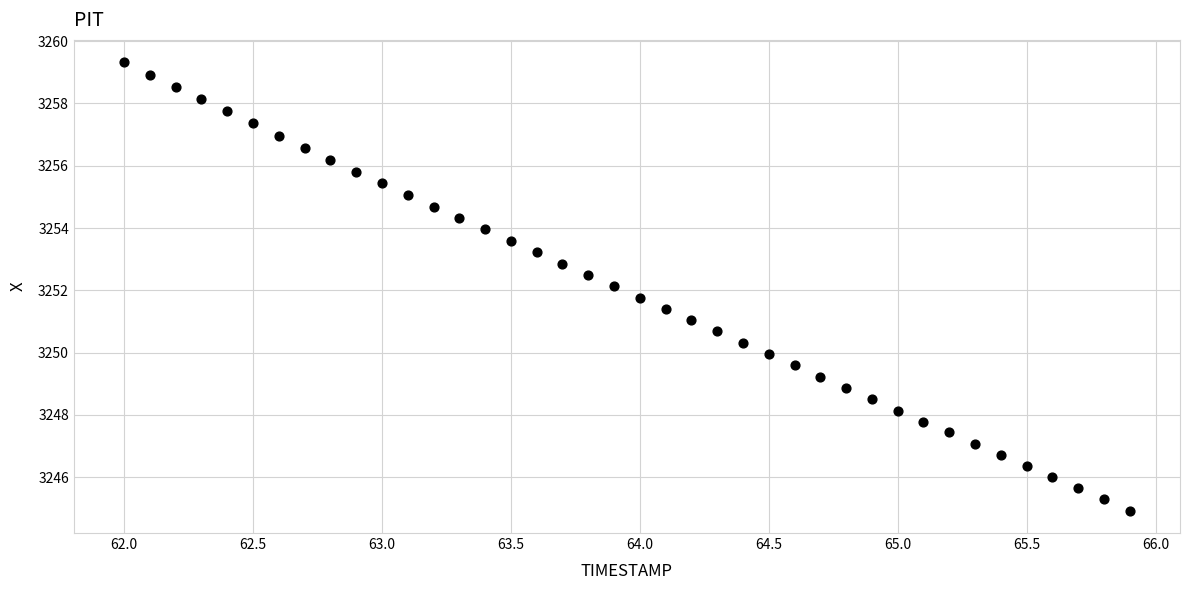

What is the range of Y values (max minus min)?

14.4